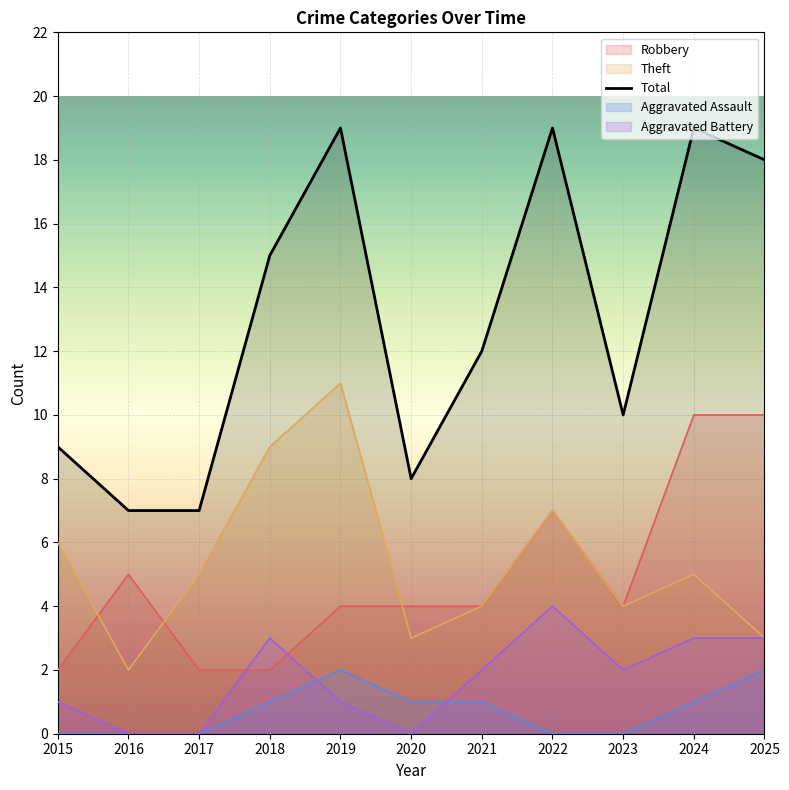

What is the value of the 10th point from the left?

19